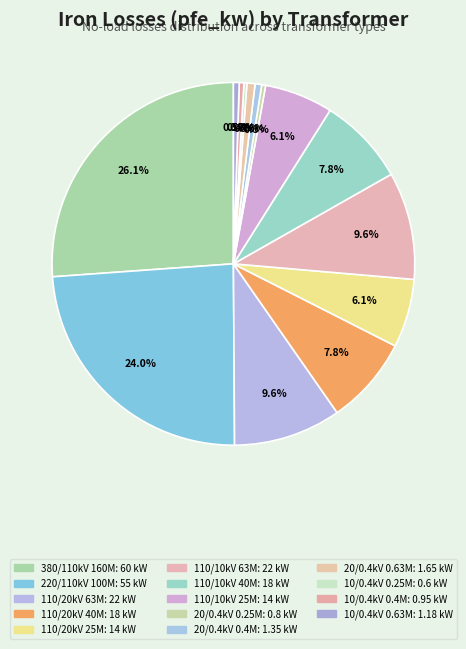

Does any single category account for the majority?

No